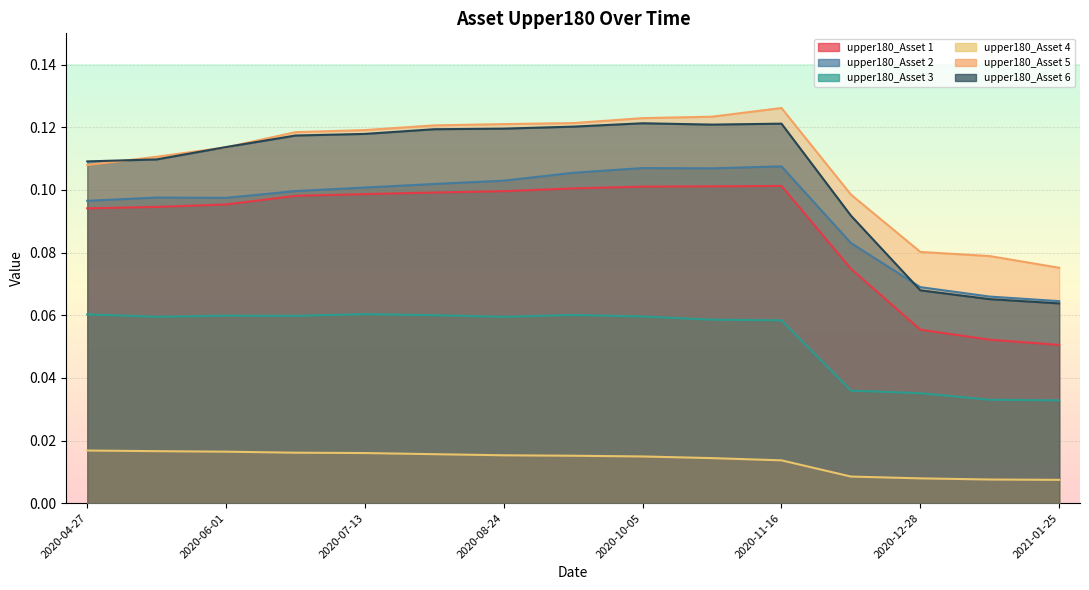

Which label corresponds to the largest value in the chart?

2020-11-16